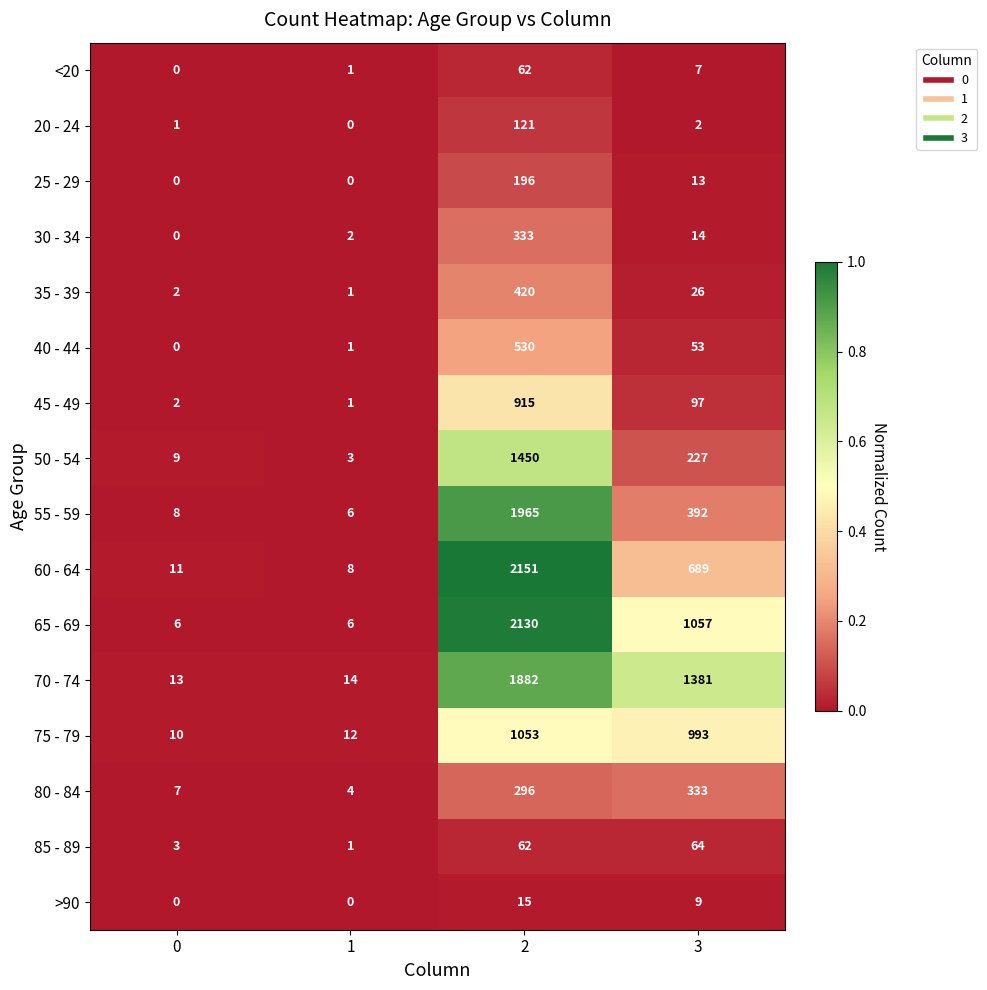

At 3, list the series in order from largest to smallest.

70 - 74, 65 - 69, 75 - 79, 60 - 64, 55 - 59, 80 - 84, 50 - 54, 45 - 49, 85 - 89, 40 - 44, 35 - 39, 30 - 34, 25 - 29, >90, <20, 20 - 24